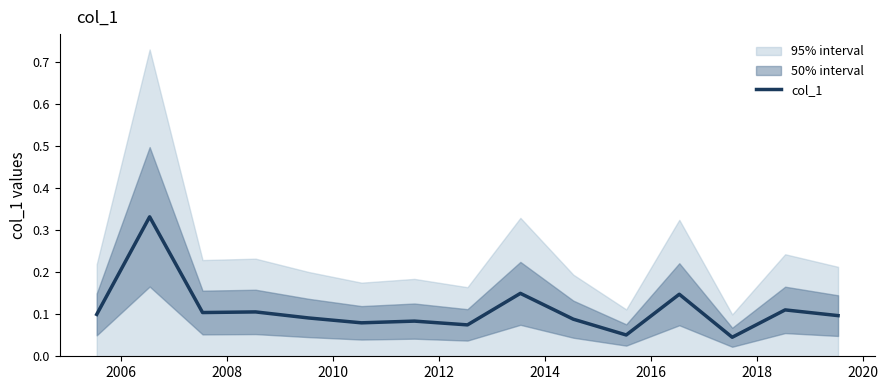

The value at 2016 is 0.1. True or false?

True